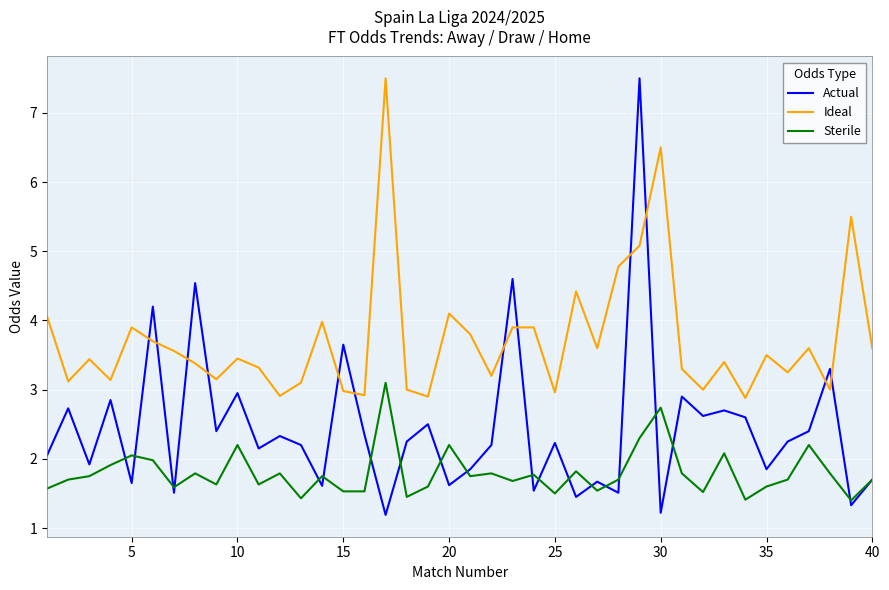

True or false: Ideal and Sterile intersect in this chart.

False